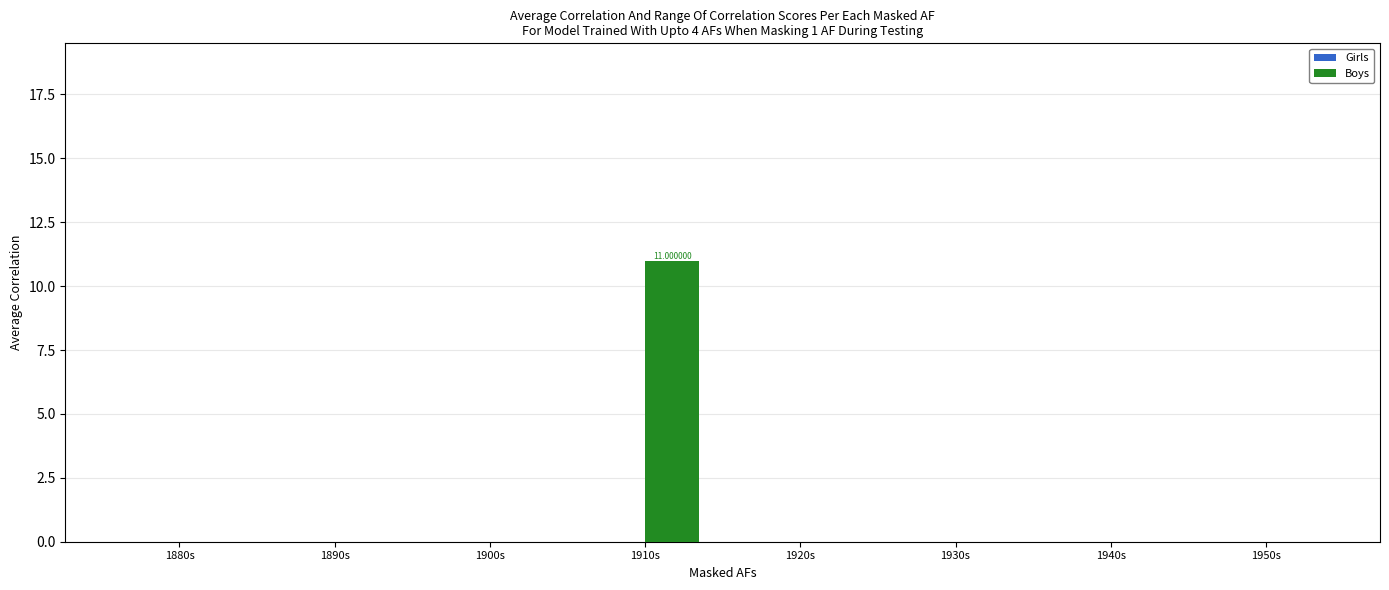

Which category has the highest value across all series?

1910s